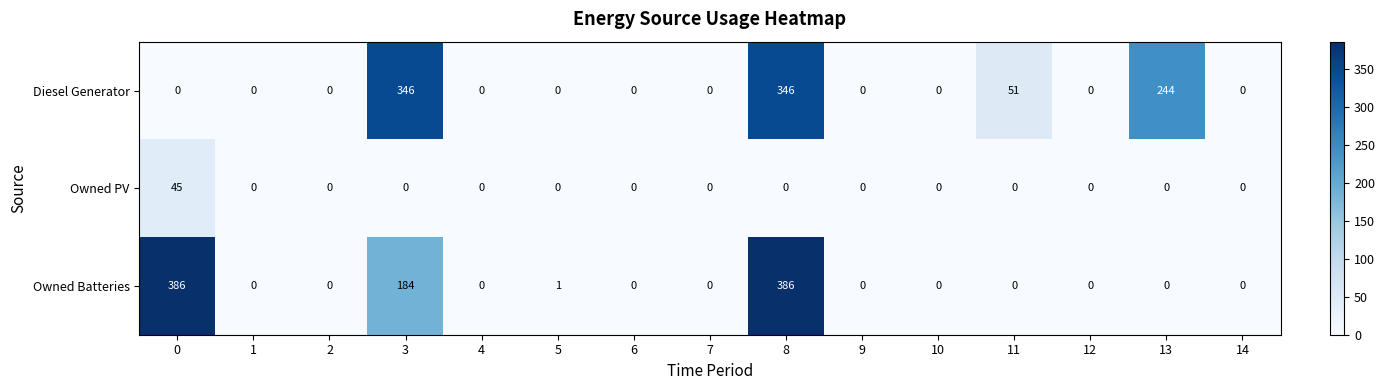

Is it true that Diesel Generator equals 231 at 0?

False